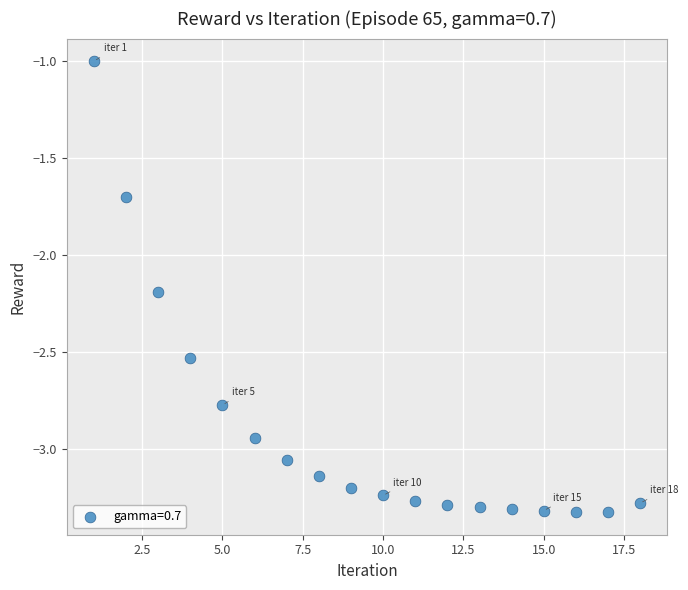

What is the range of Y values (max minus min)?

2.3